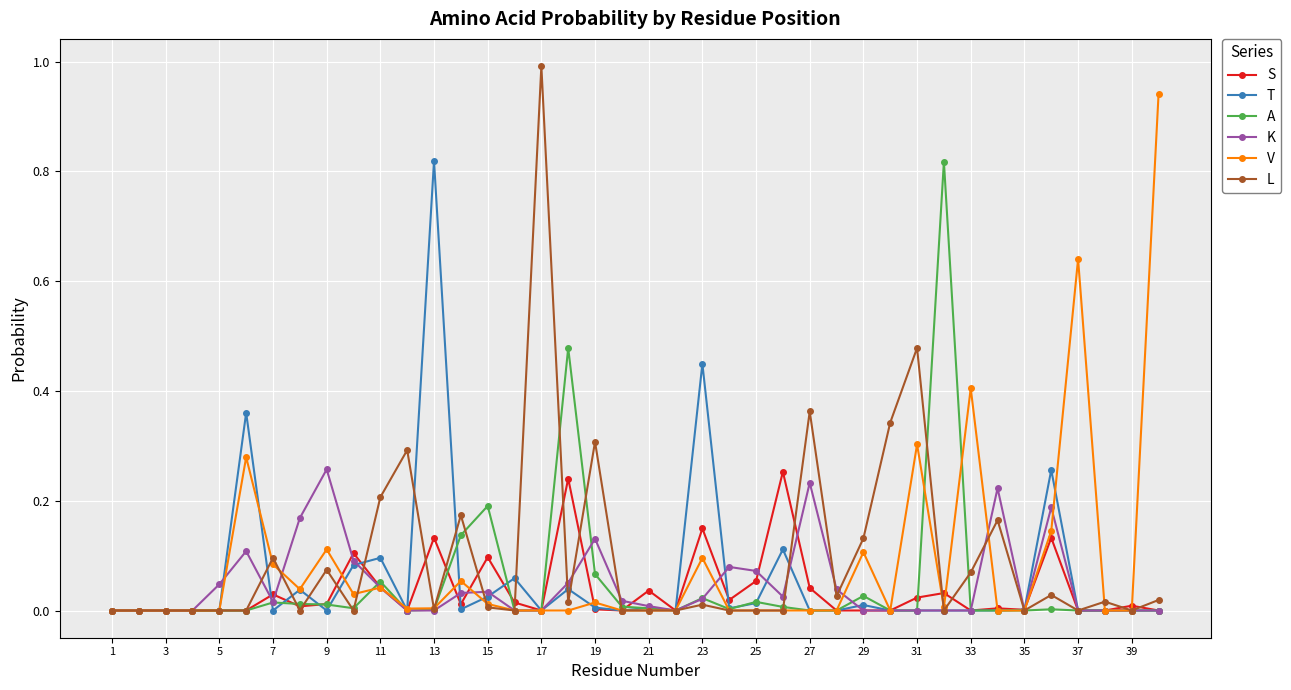

What is the maximum value shown in the chart?

1.0